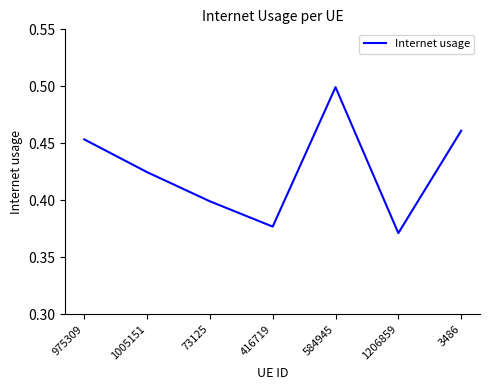

Is it true that the value at 975309 is 0.5?

True